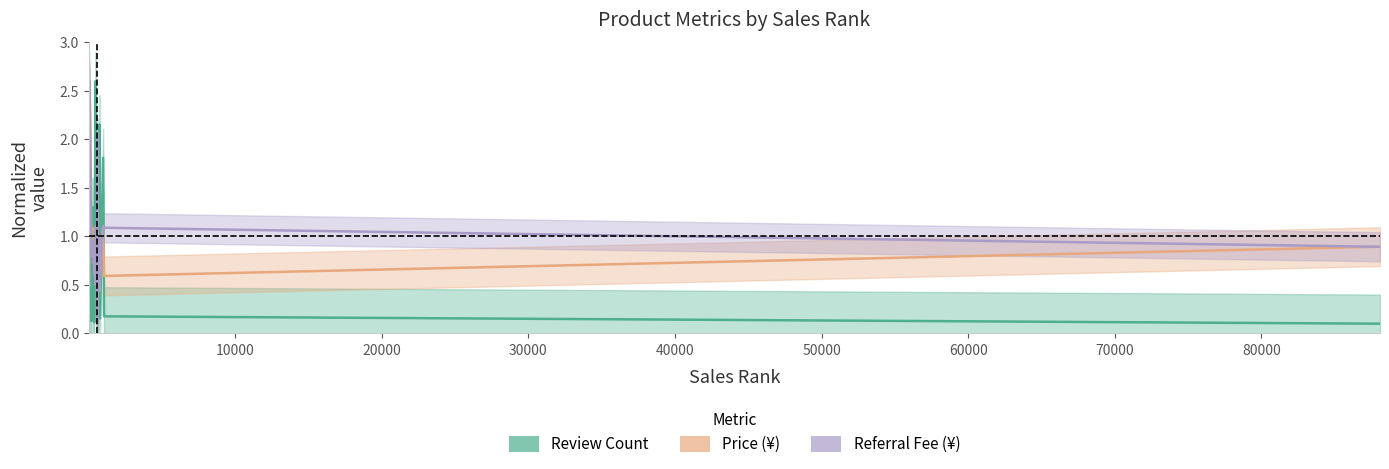

What is the average value of the Referral Fee ¥ (normalized) series?

0.9